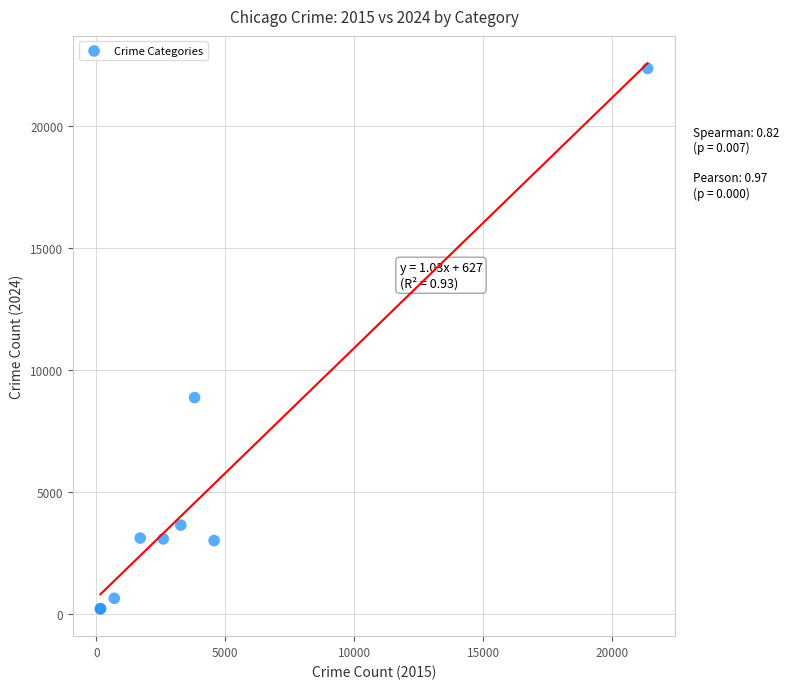

What Y value in the scatter plot is closest to 11268?

8853